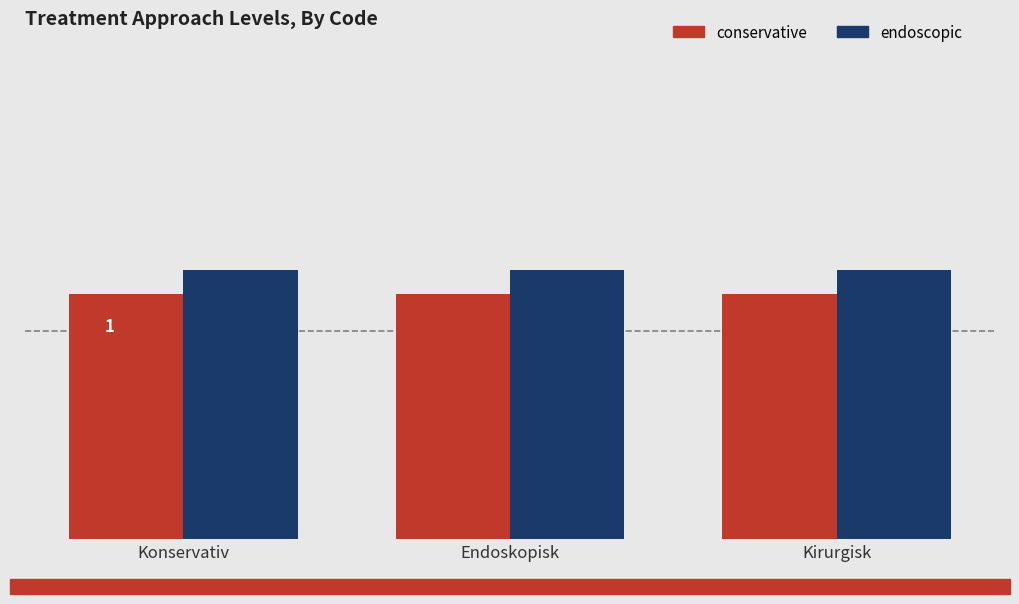

Which series has the largest range (max minus min)?

conservative